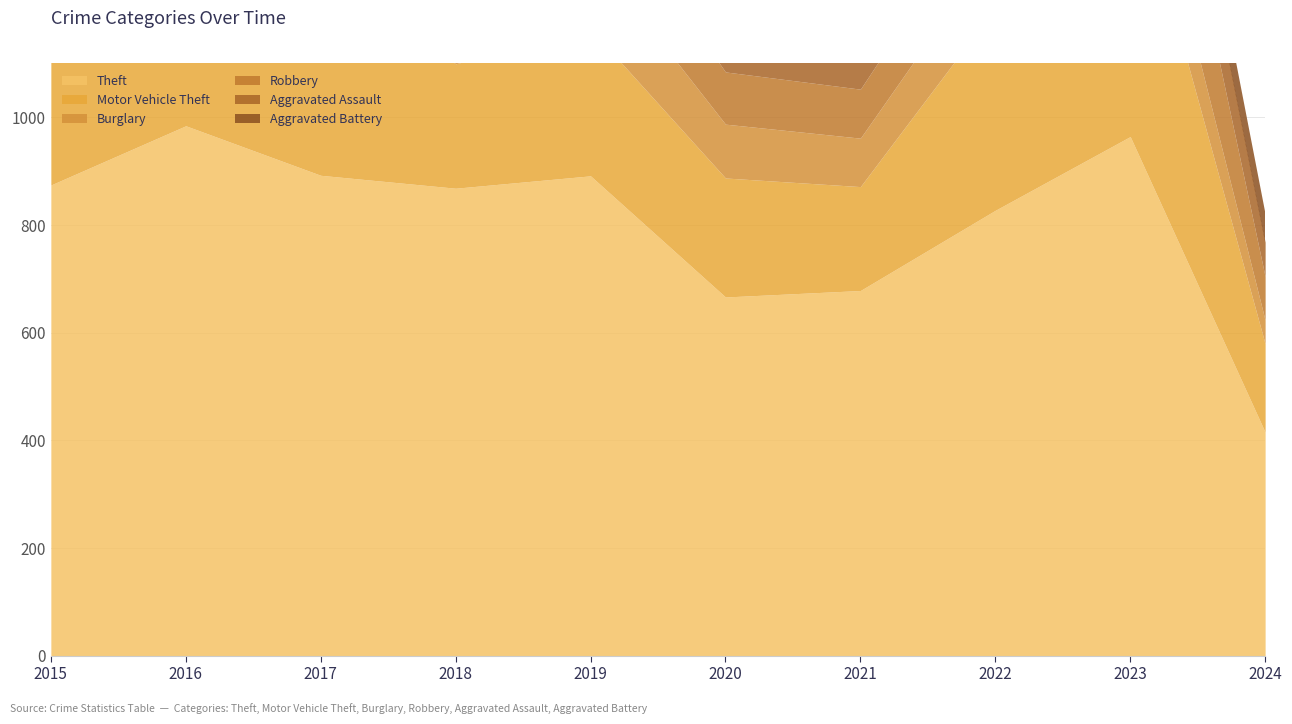

What is the difference between the Aggravated Battery values at 2023 and 2017?

16